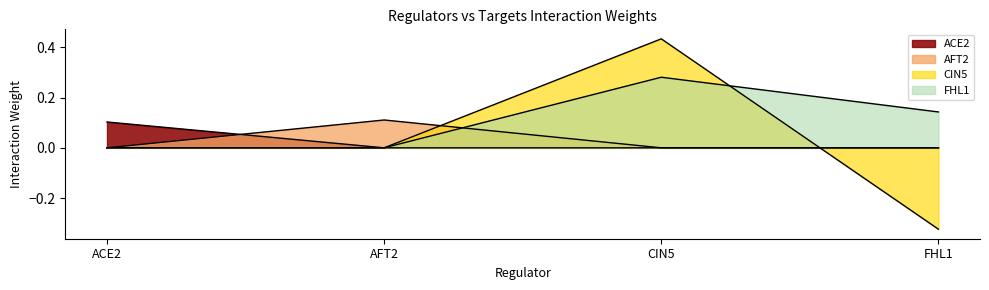

Reading left to right, transcribe all the data shown in this chart.

ACE2: 0.1	0.0	0.0	0.0
AFT2: 0.0	0.1	0.0	0.0
CIN5: 0.0	0.0	0.4	-0.3
FHL1: 0.0	0.0	0.3	0.1